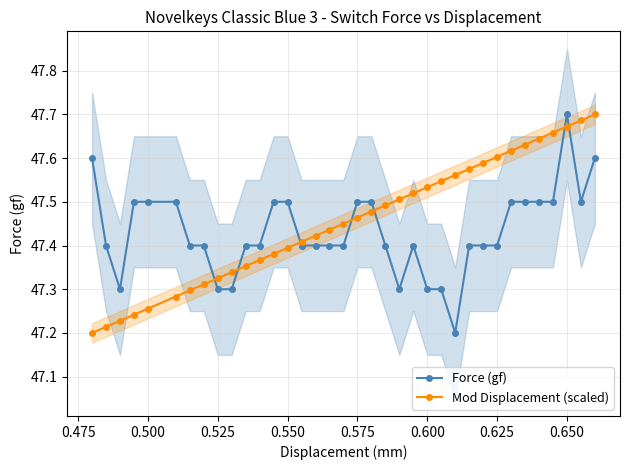

What are all the series names shown in the legend?

Force (gf), Mod Displacement (scaled)